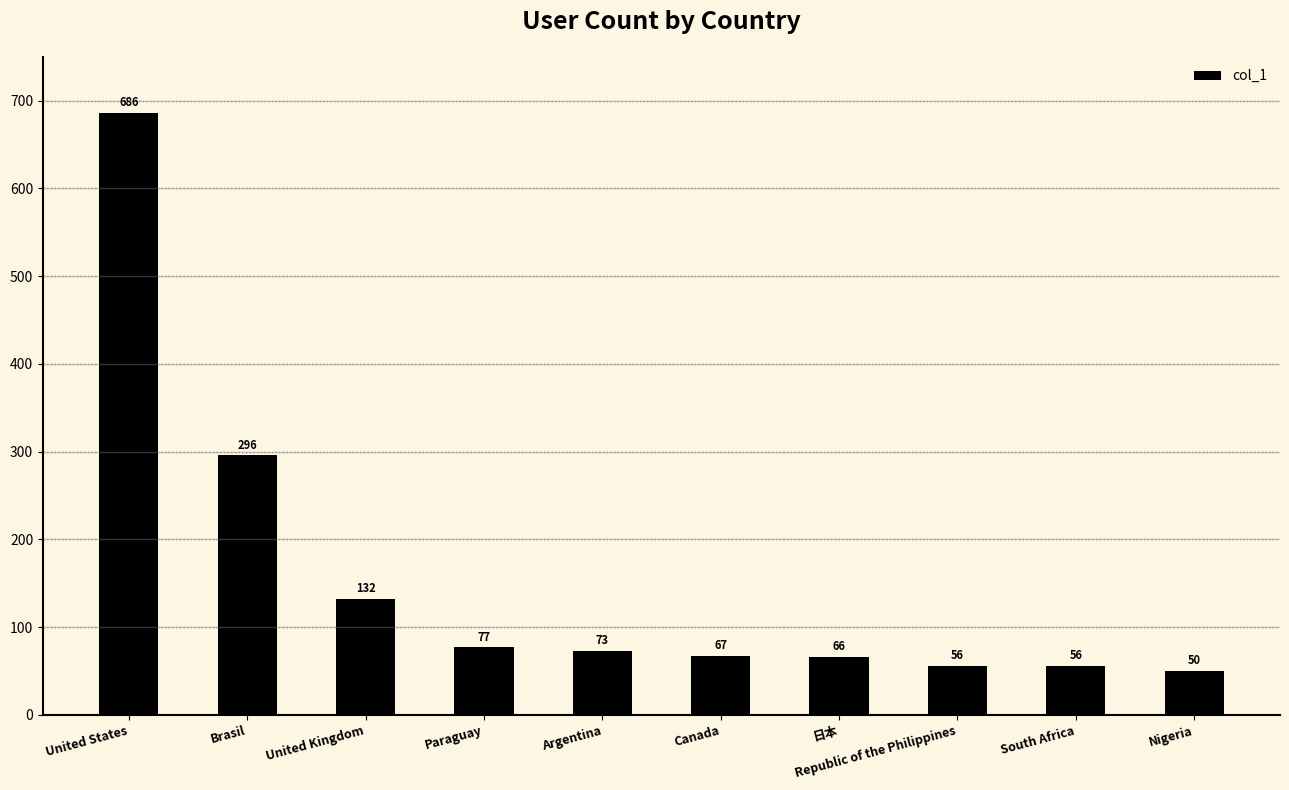

Reading left to right, extract all data points from this chart.

686	296	132	77	73	67	66	56	56	50